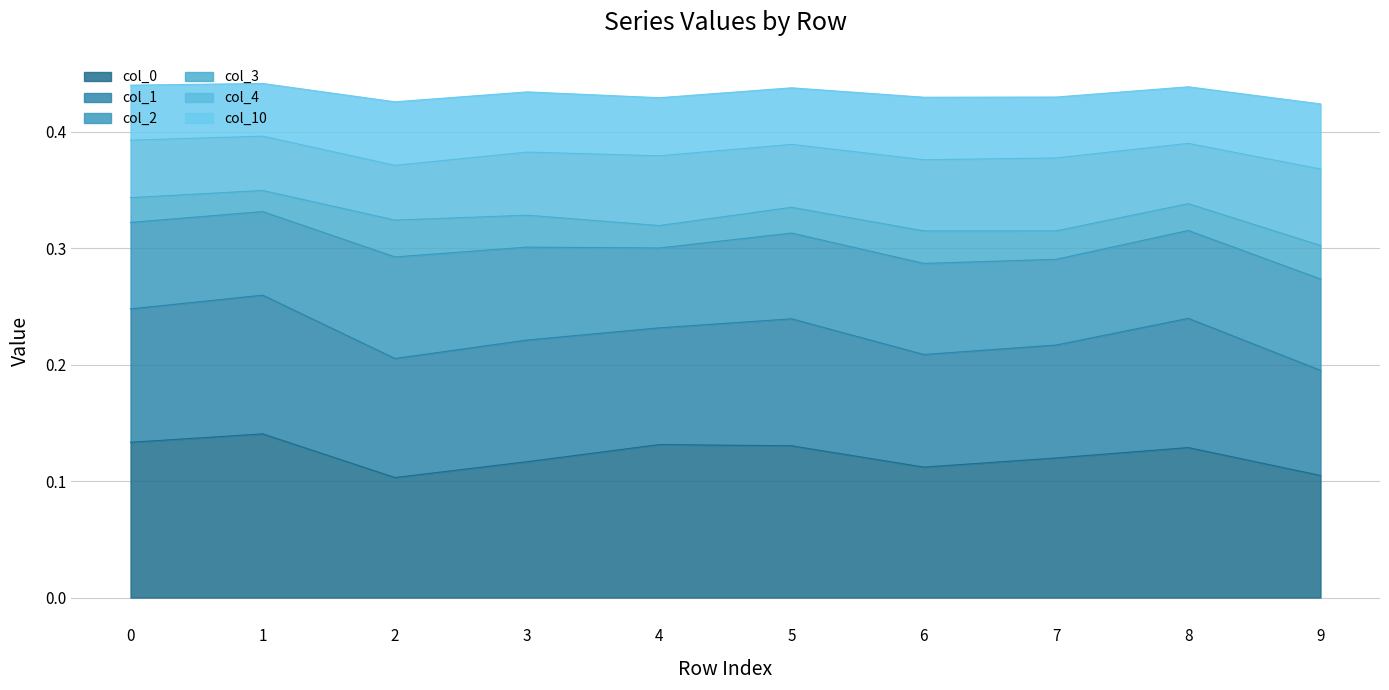

The col_0 series shows 0.1 at 9. True or false?

True